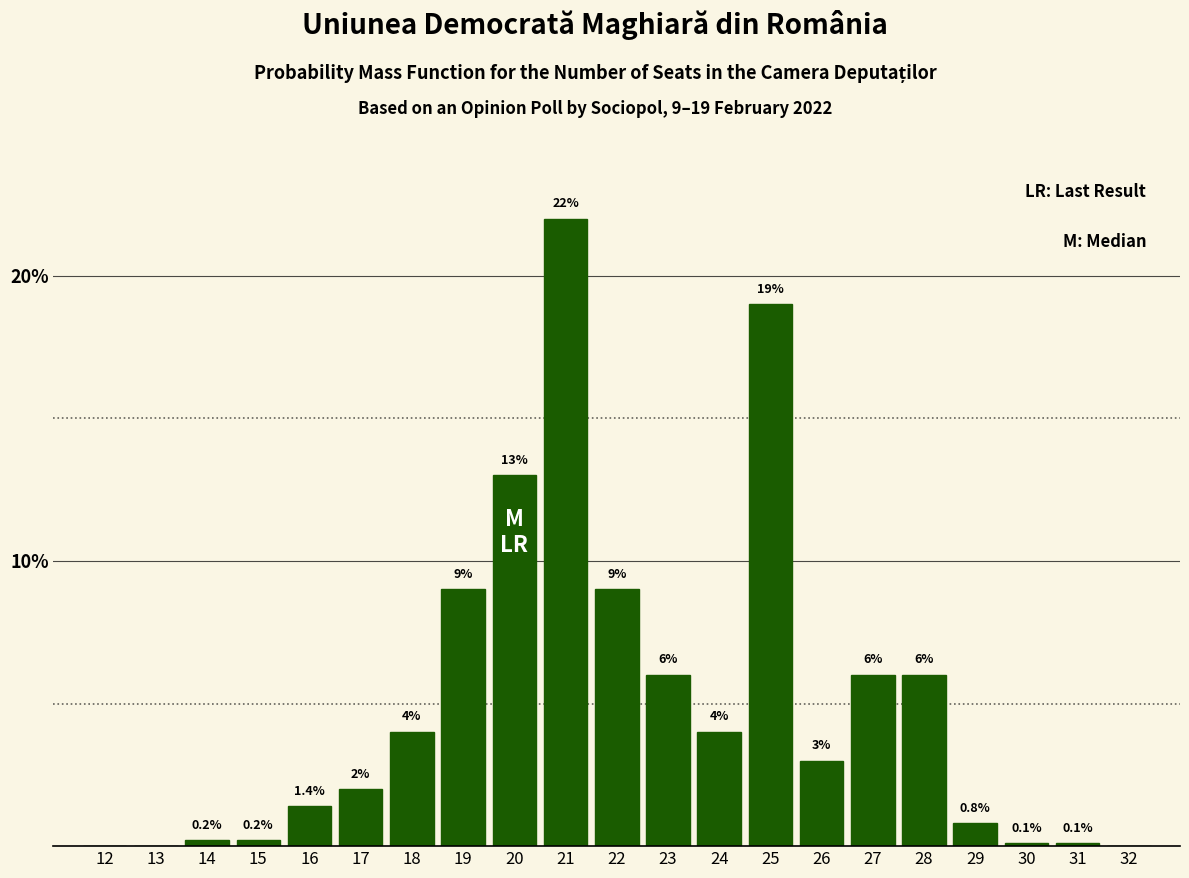

Reading right to left, list all the values displayed in this chart.

32=0.0	31=0.1	30=0.1	29=0.8	28=6.0	27=6.0	26=3.0	25=19.0	24=4.0	23=6.0	22=9.0	21=22.0	20=13.0	19=9.0	18=4.0	17=2.0	16=1.4	15=0.2	14=0.2	13=0.0	12=0.0